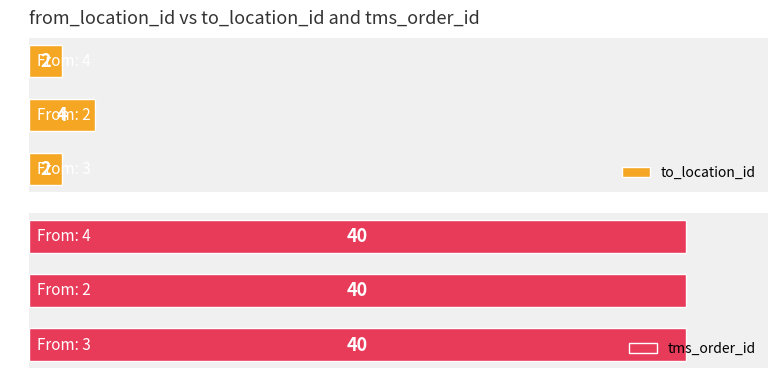

How many bars are there in total?

6